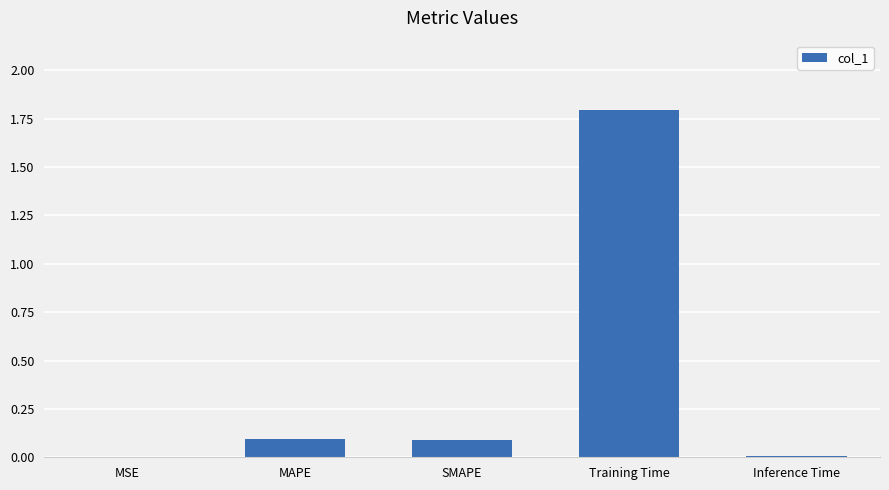

At which category does the chart reach its peak across all series?

Training Time